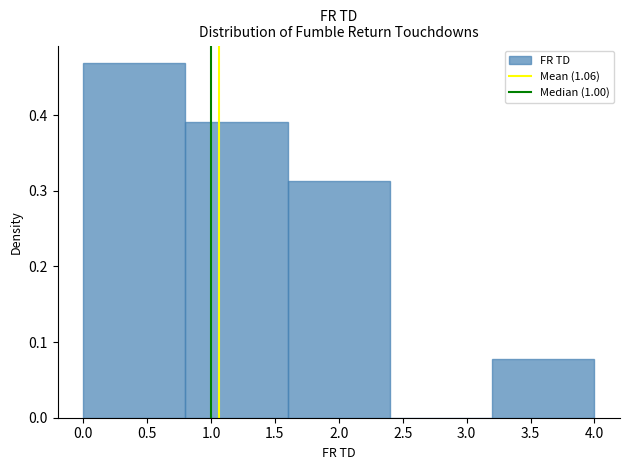

Reading left to right, transcribe this chart: for each bar, give the range it covers on the x-axis and its height. The values are not printed on the chart, so give them approximately, as read against the axis.

0.0 to 0.8: 0.47
0.8 to 1.6: 0.39
1.6 to 2.4: 0.31
2.4 to 3.2: 0
3.2 to 4.0: 0.08